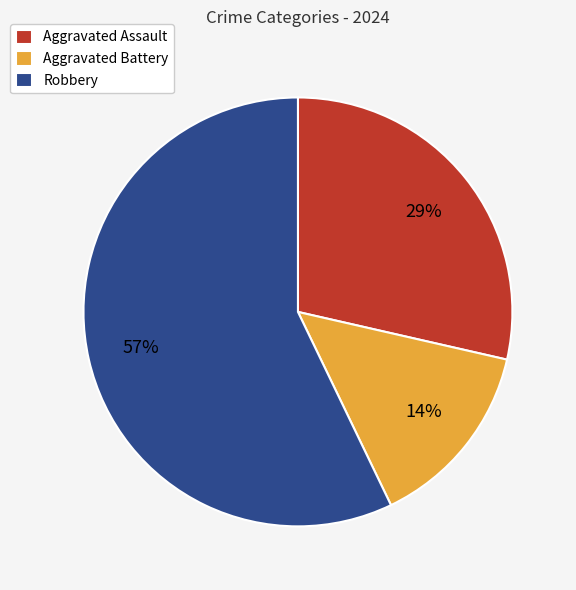

Combined, do Robbery and Aggravated Assault account for over 50%?

Yes